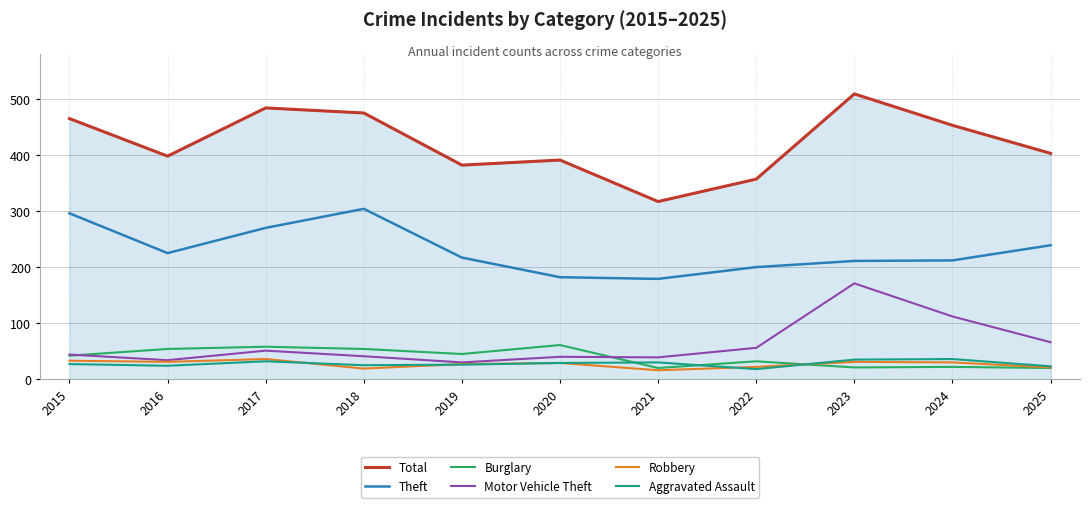

What are all the series names shown in the legend?

Total, Theft, Burglary, Motor Vehicle Theft, Robbery, Aggravated Assault